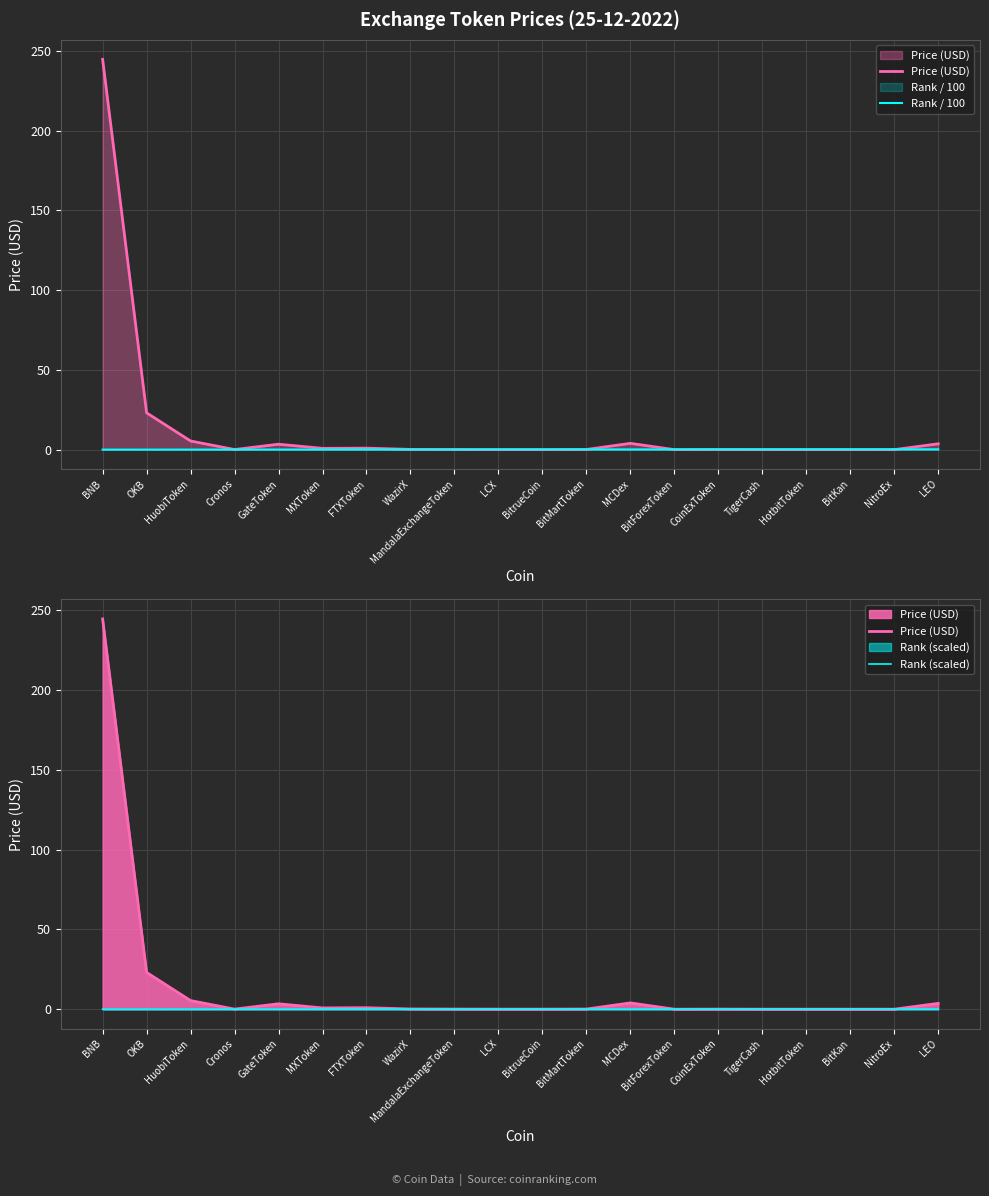

How many intersections are there between Rank / 100 and Price (USD)?

4